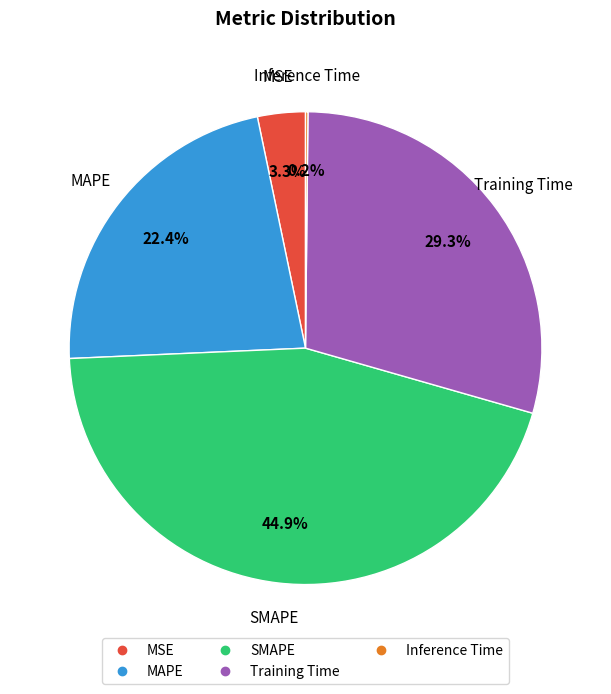

Do MSE and SMAPE together represent more than half of the pie?

No